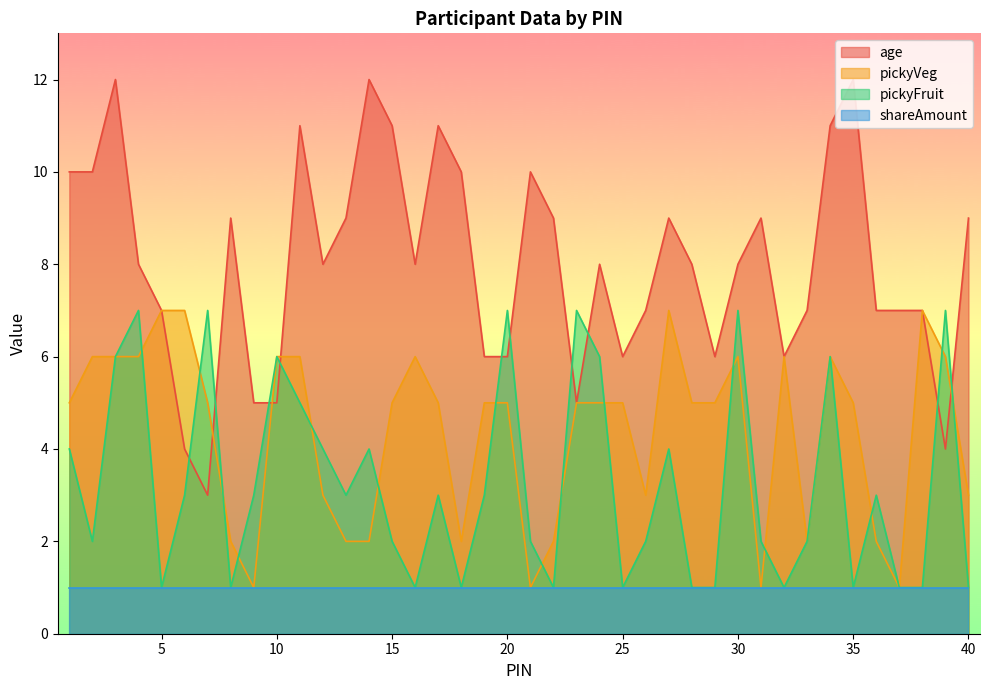

Which series changed the most between 1 and 6?

age